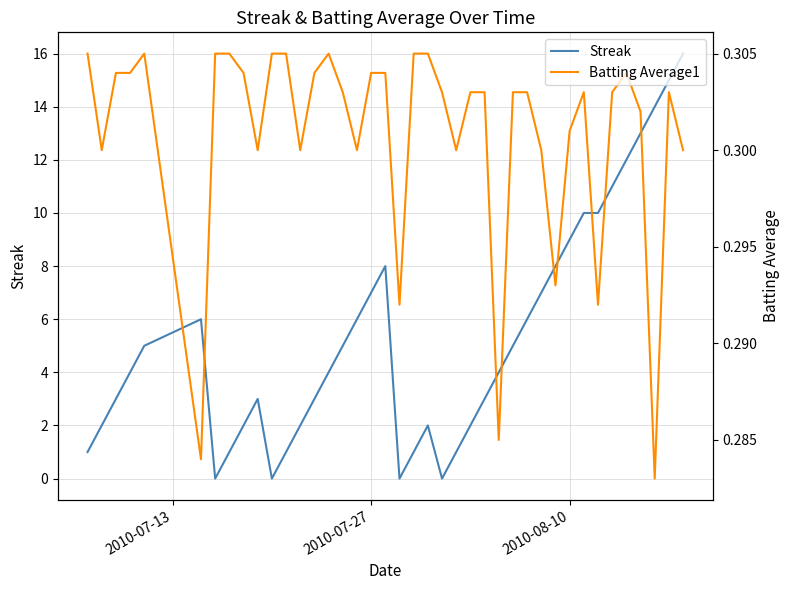

Rank the series by their maximum value, from lowest to highest.

Batting Average1, Streak